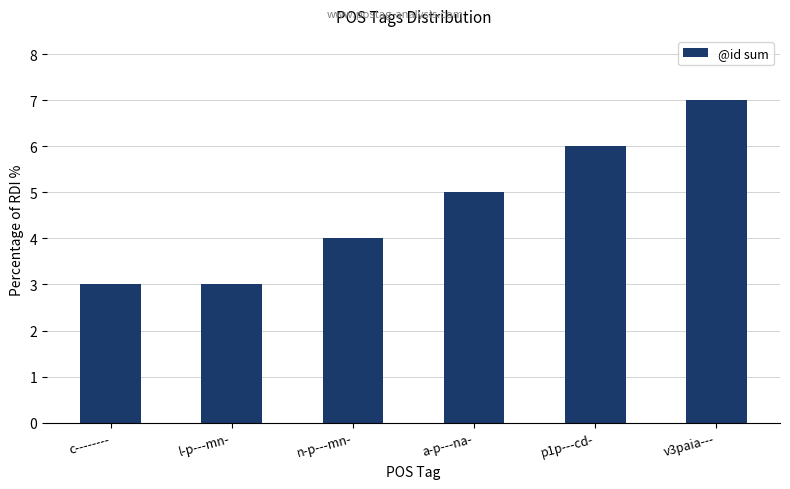

Reading left to right, list all the values displayed in this chart.

c--------=3	l-p---mn-=3	n-p---mn-=4	a-p---na-=5	p1p---cd-=6	v3paia---=7